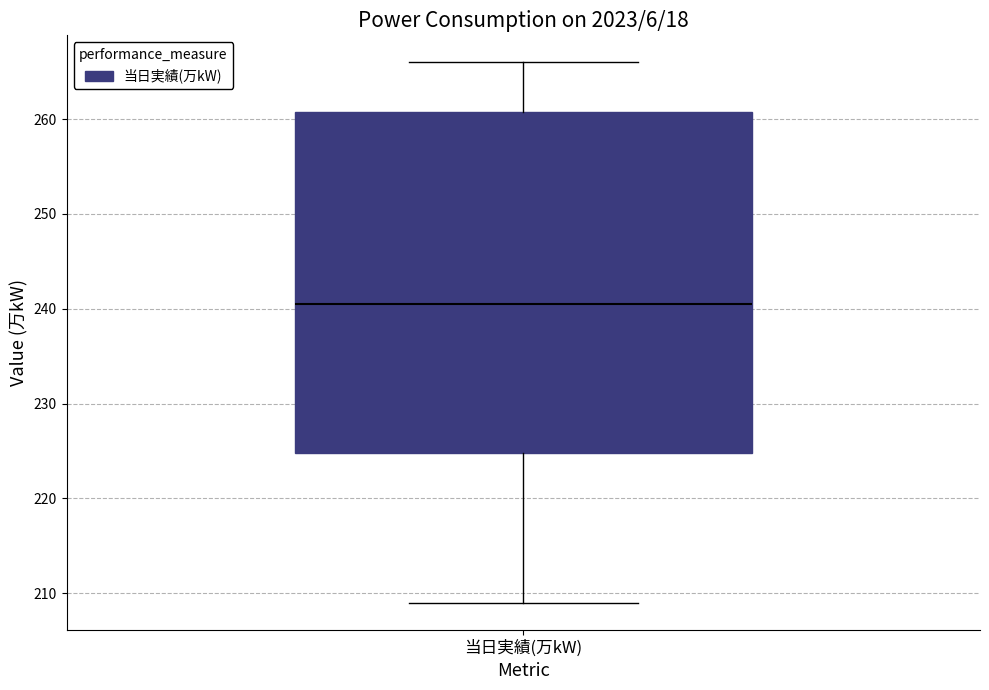

Read this box plot against the y-axis: the position of the median line, the range covered by the box, and the ends of both whiskers. The values are not printed on the chart, so give them approximately, as read against the axis.

median 241, box 225 to 261, whiskers 209 to 266